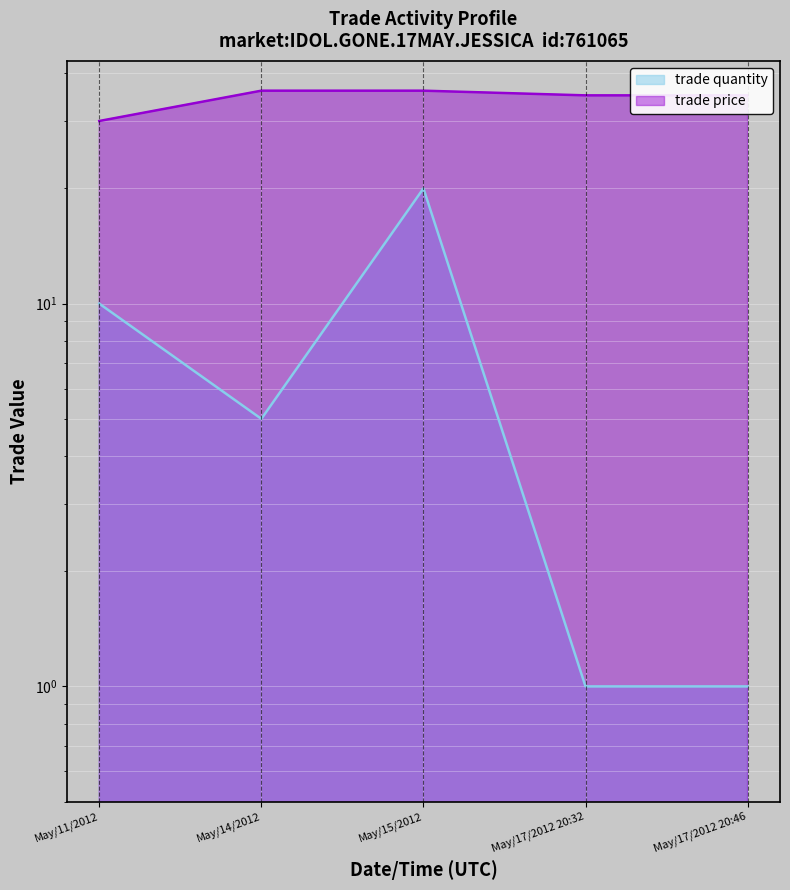

Reading left to right, transcribe all the data shown in this chart.

trade quantity: 10	5	20	1	1
trade price: 30	36	36	35	35